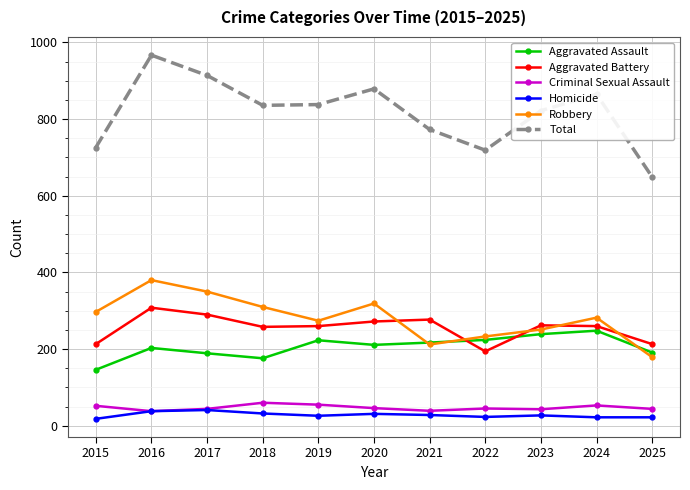

What is the greatest value displayed?

967